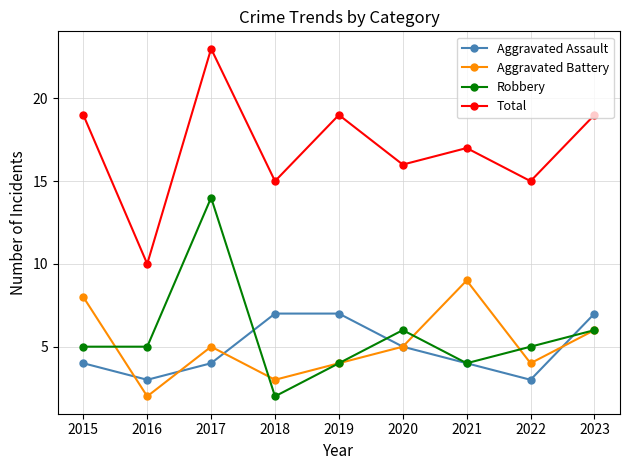

The Aggravated Assault series shows 2 at 2017. True or false?

False